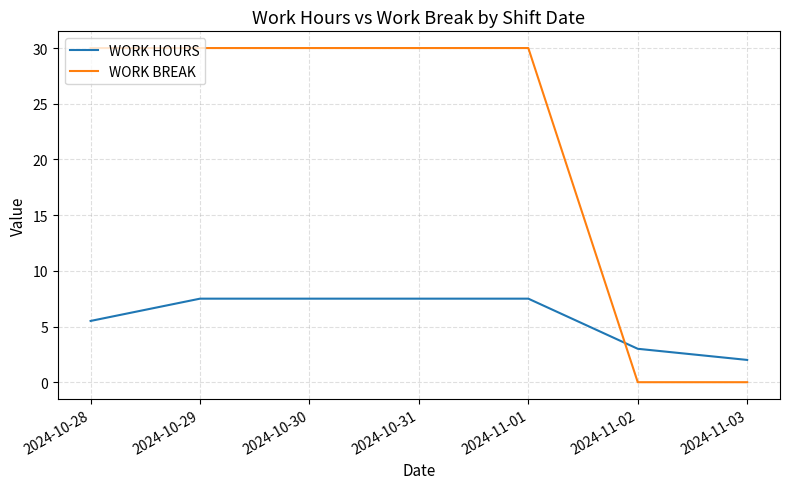

True or false: WORK BREAK has a value of 30.0 at 2024-10-31.

True